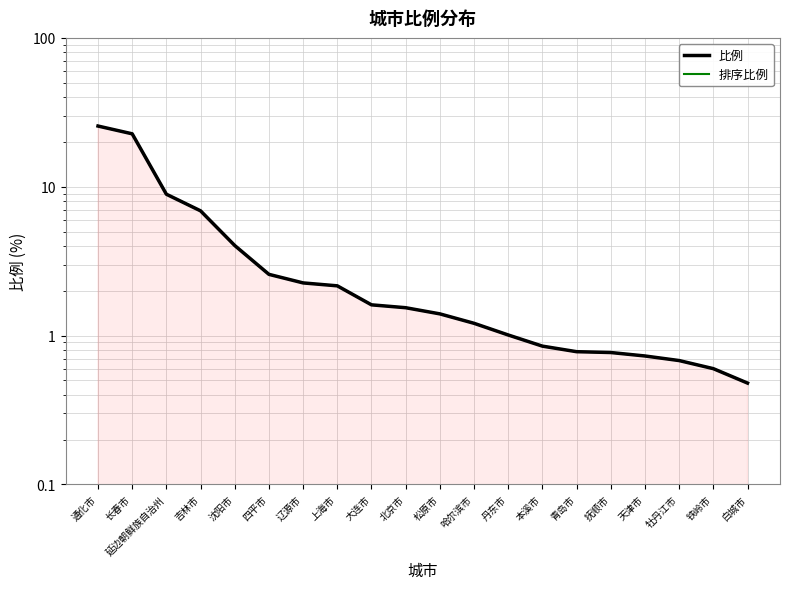

What is the maximum value shown in the chart?

25.6